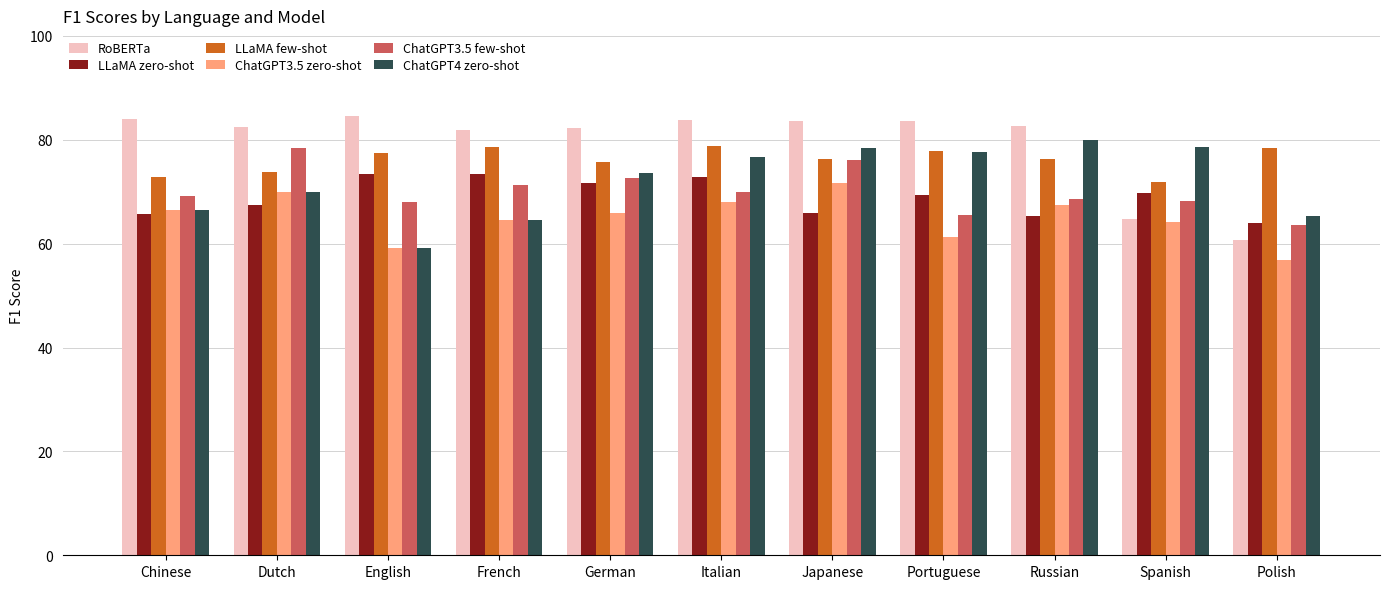

What is the label of the 8th bar from the right?

French